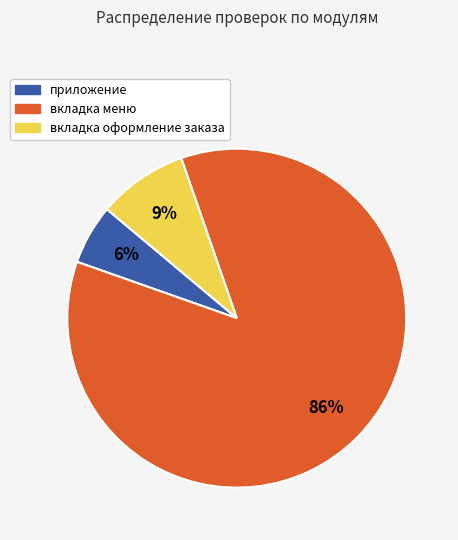

Is there a majority slice in this chart?

Yes